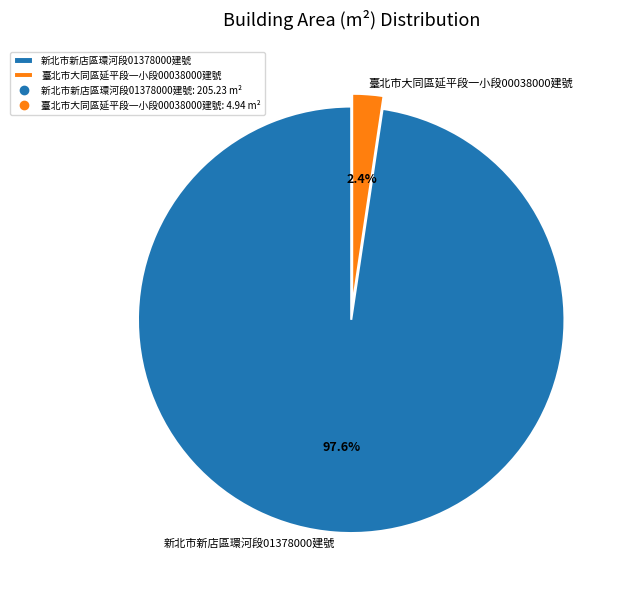

Does any single category account for the majority?

Yes